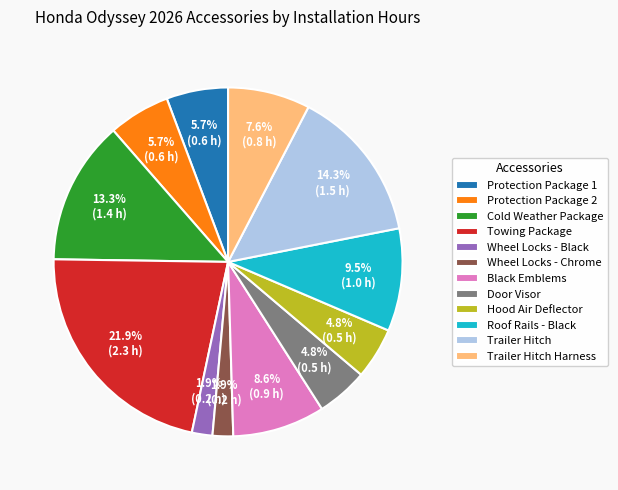

To the nearest percent, what is the difference between the largest and smallest slice percentages?

20%